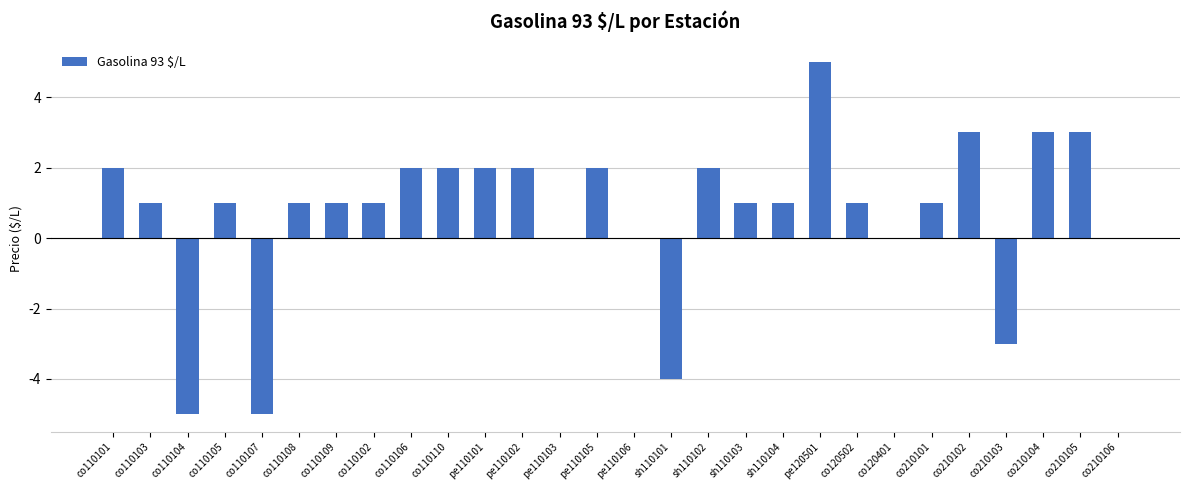

Is it true that the value at co210103 is -3?

True